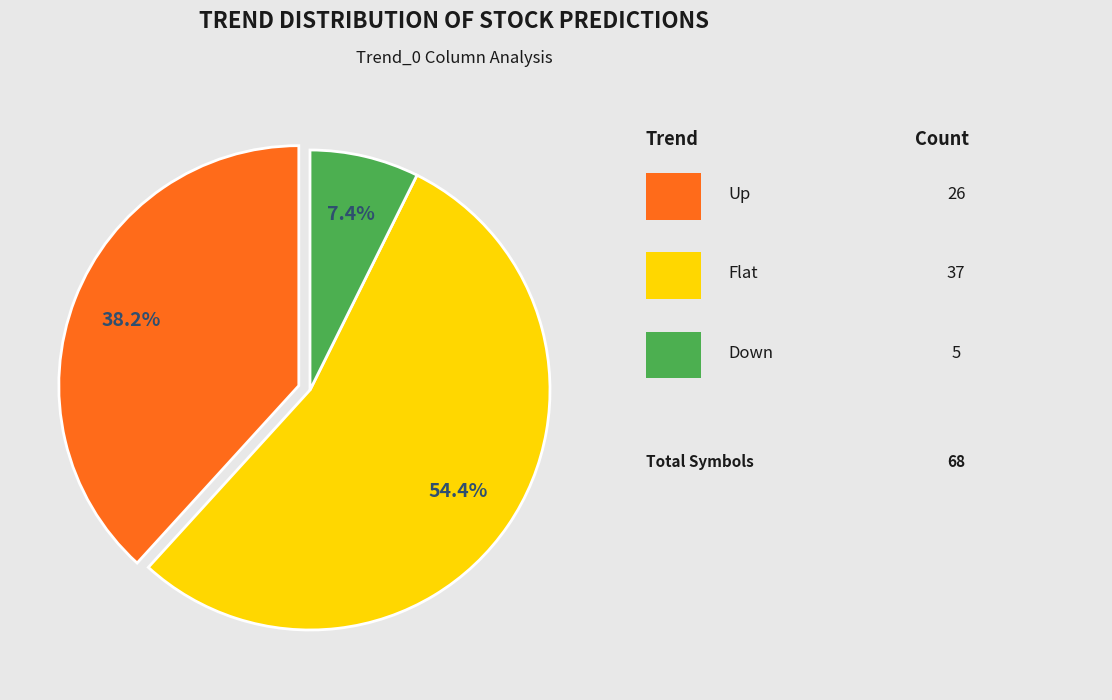

Count the number of slices in the pie.

3